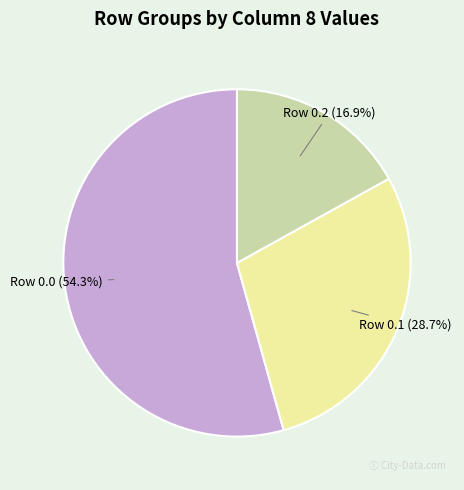

Does any single category account for the majority?

Yes